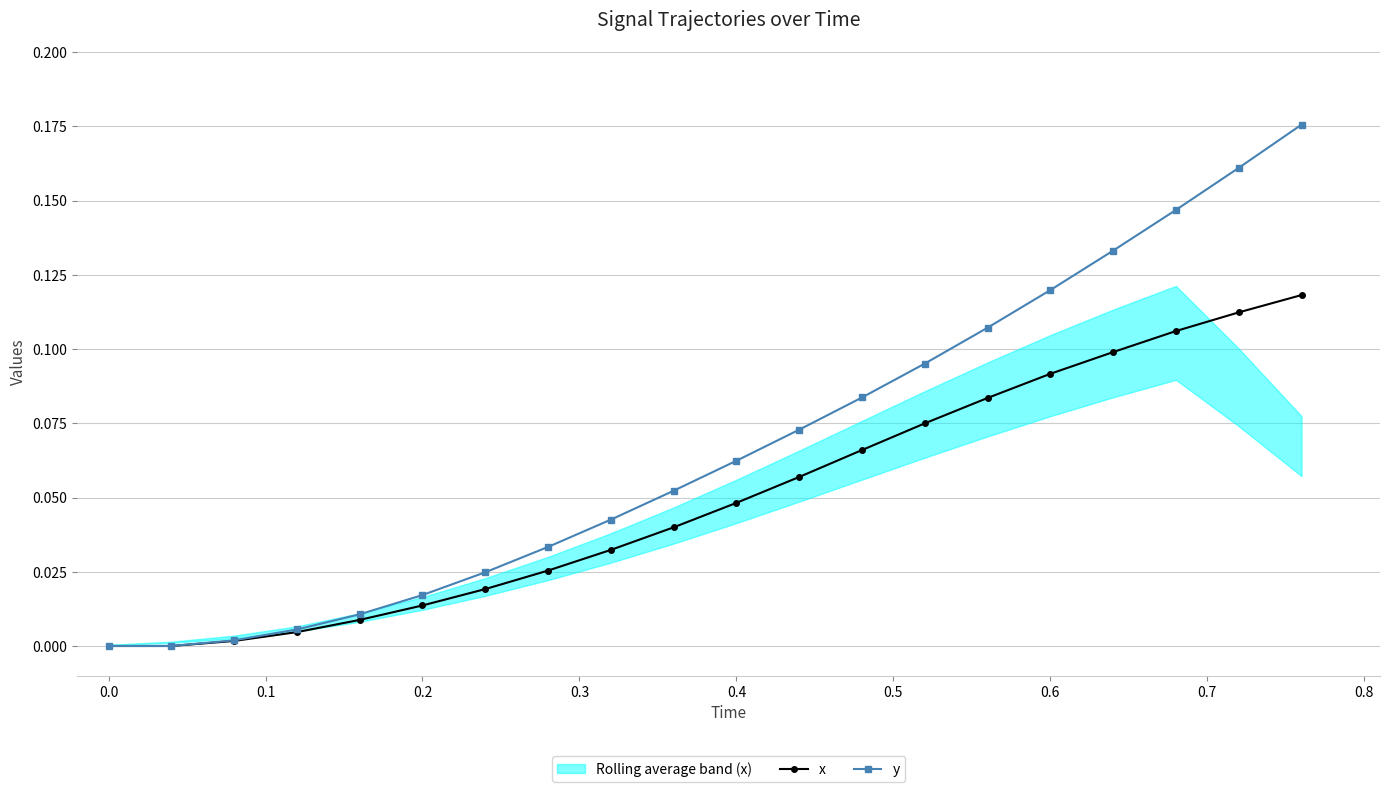

The value of y at 0.0 is -0.1. True or false?

False